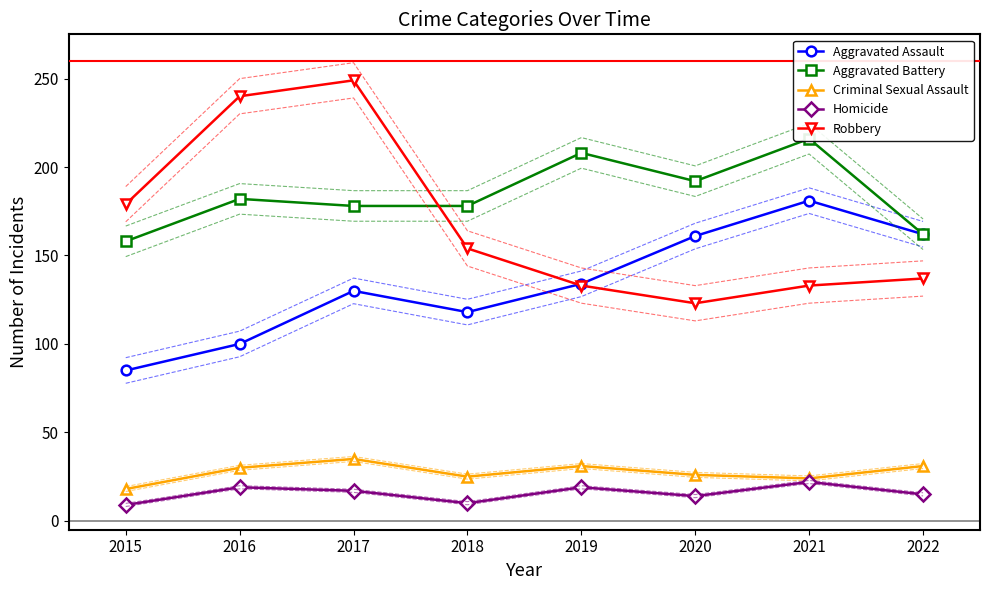

What are all the series names shown in the legend?

Aggravated Assault, Aggravated Battery, Criminal Sexual Assault, Homicide, Robbery